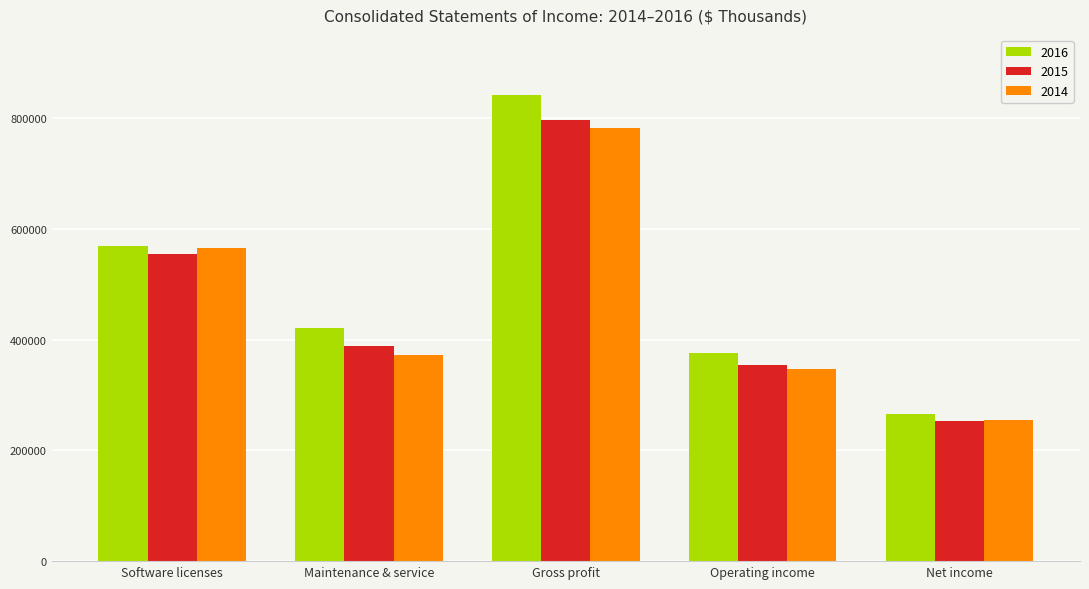

Reading left to right, transcribe all the data shown in this chart.

2016: Software licenses=568174	Maintenance & service=420291	Gross profit=841605	Operating income=376242	Net income=265636
2015: Software licenses=555105	Maintenance & service=387648	Gross profit=795507	Operating income=353679	Net income=252521
2014: Software licenses=564502	Maintenance & service=371519	Gross profit=782635	Operating income=347450	Net income=254690